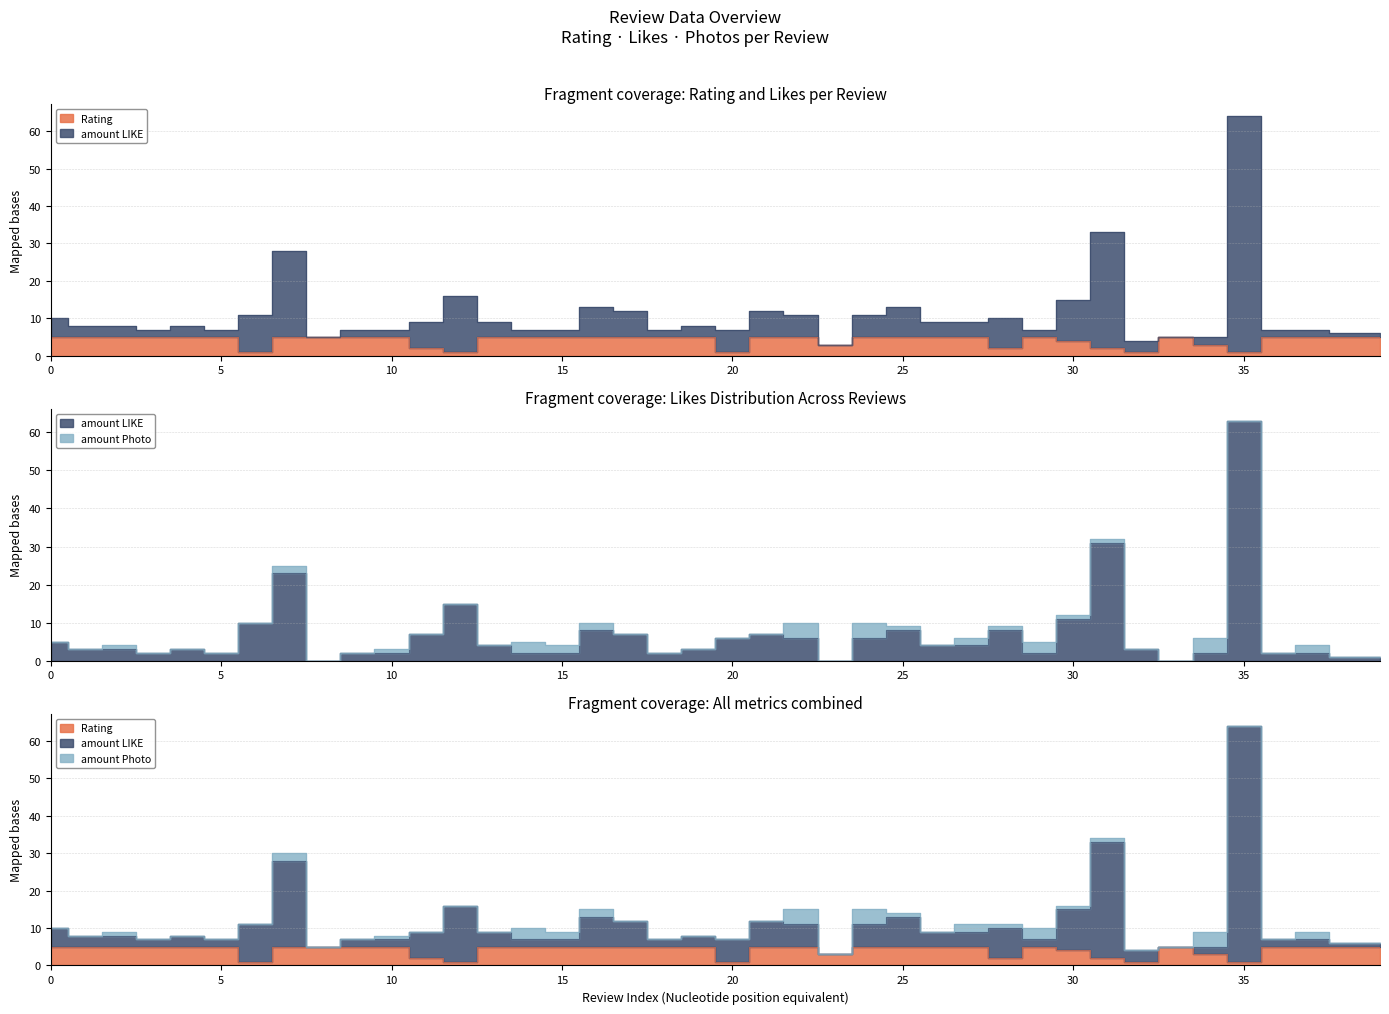

The Rating series shows 9 at 4. True or false?

False